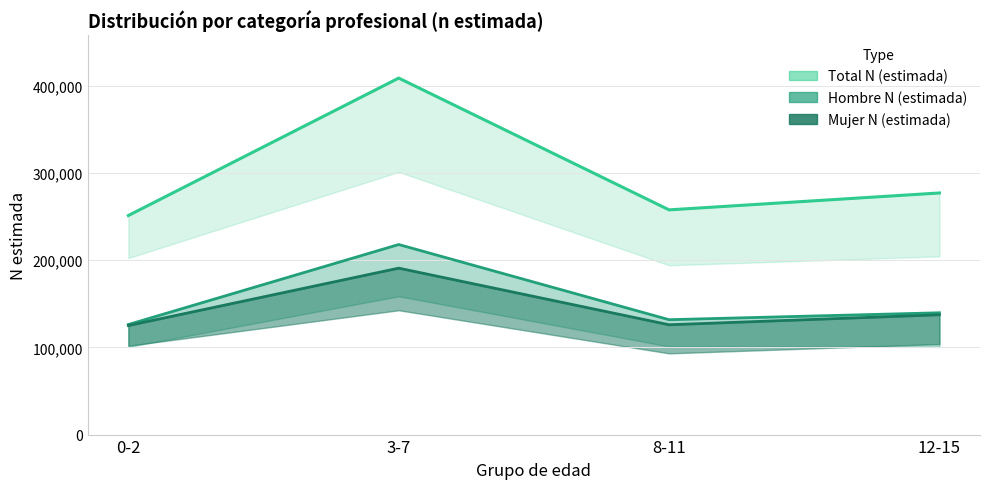

Rank the series by their maximum value, from highest to lowest.

Total N (estimada), Hombre N (estimada), Mujer N (estimada)